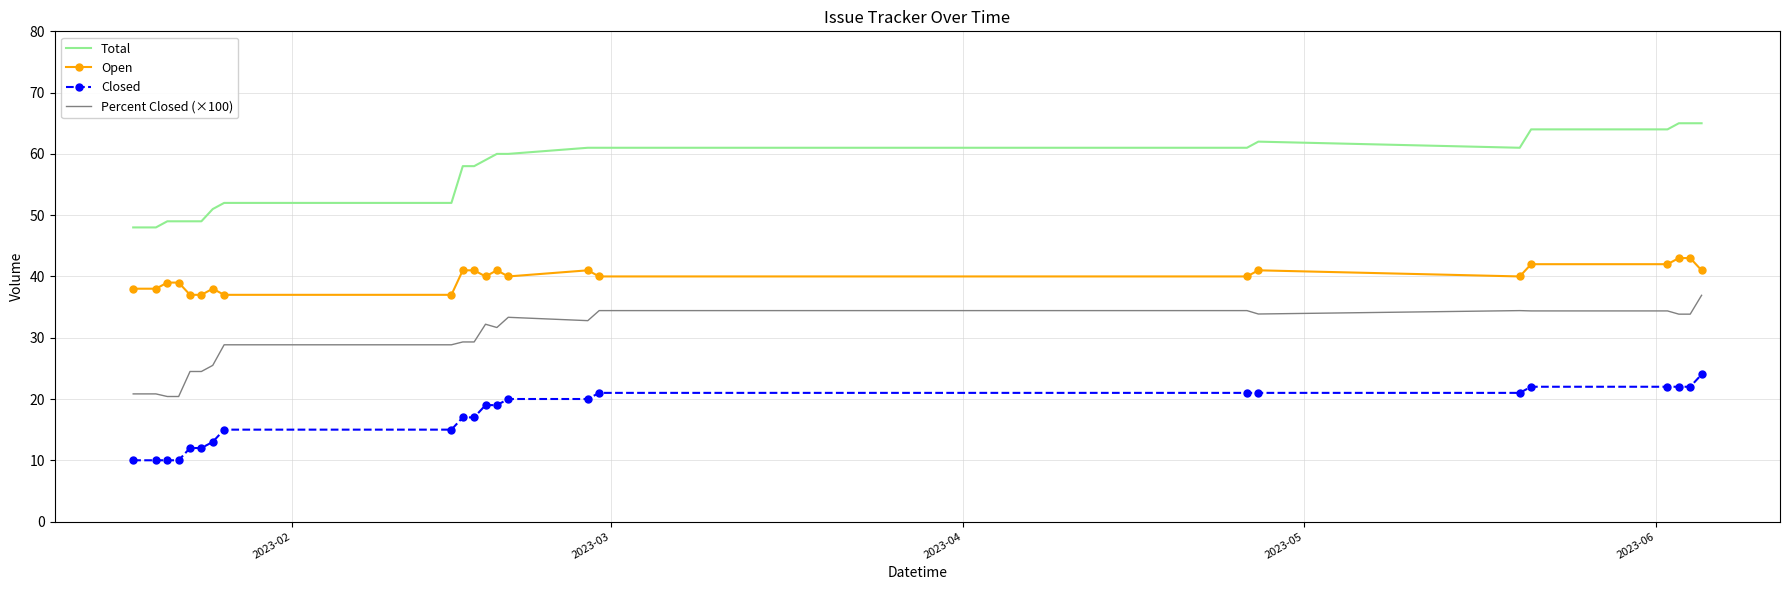

At how many categories does at least one series exceed 28?

24